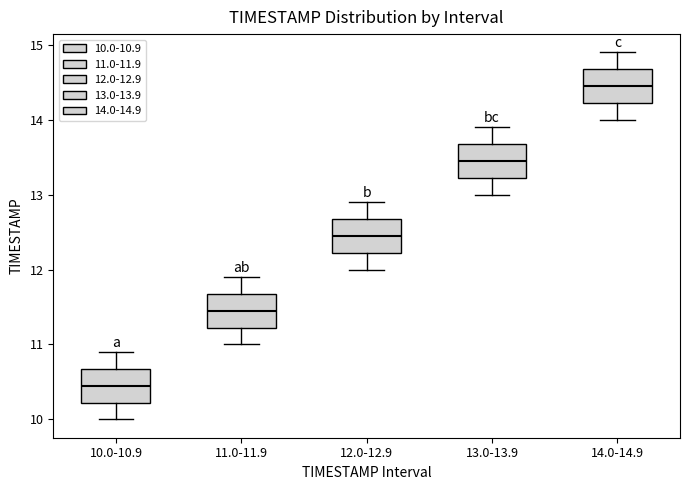

Reading left to right, transcribe this box plot: for each box, give where its median line is, the range the box spans, and where its two whiskers end, as read against the y-axis. The values are not printed on the chart, so give them approximately, as read against the axis.

10.0-10.9: median 10.5, box 10.2 to 10.7, whiskers 10.0 to 10.9
11.0-11.9: median 11.5, box 11.2 to 11.7, whiskers 11.0 to 11.9
12.0-12.9: median 12.5, box 12.2 to 12.7, whiskers 12.0 to 12.9
13.0-13.9: median 13.5, box 13.2 to 13.7, whiskers 13.0 to 13.9
14.0-14.9: median 14.5, box 14.2 to 14.7, whiskers 14.0 to 14.9